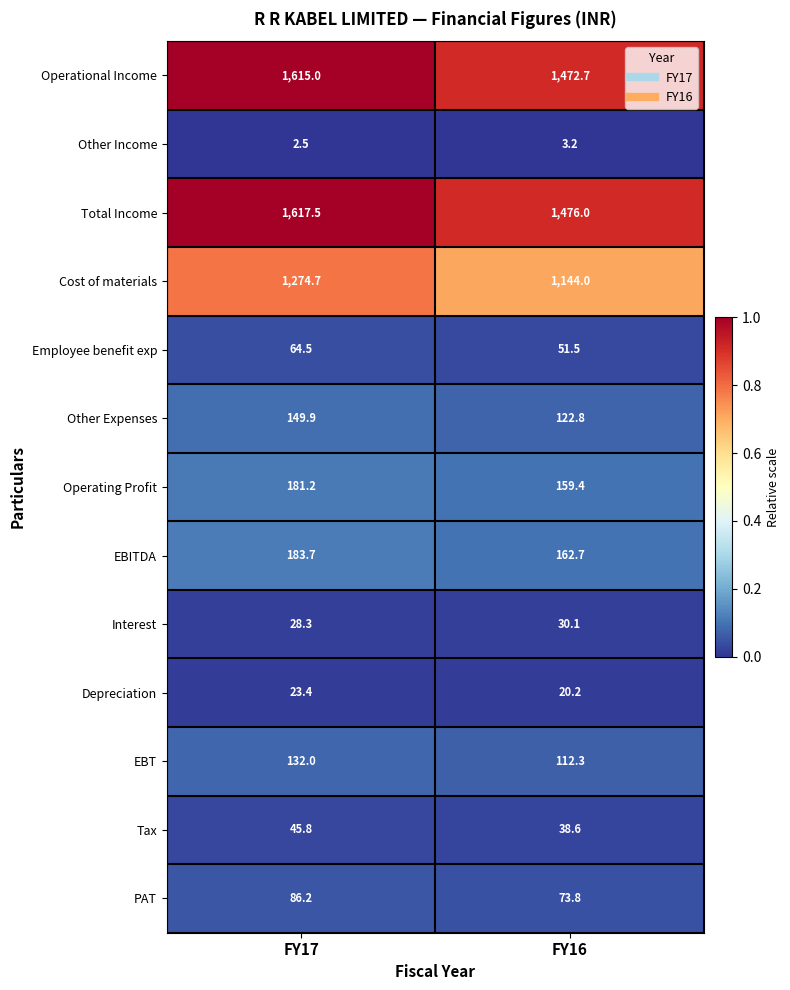

True or false: Cost of materials has a value of 1274.7 at FY17.

True